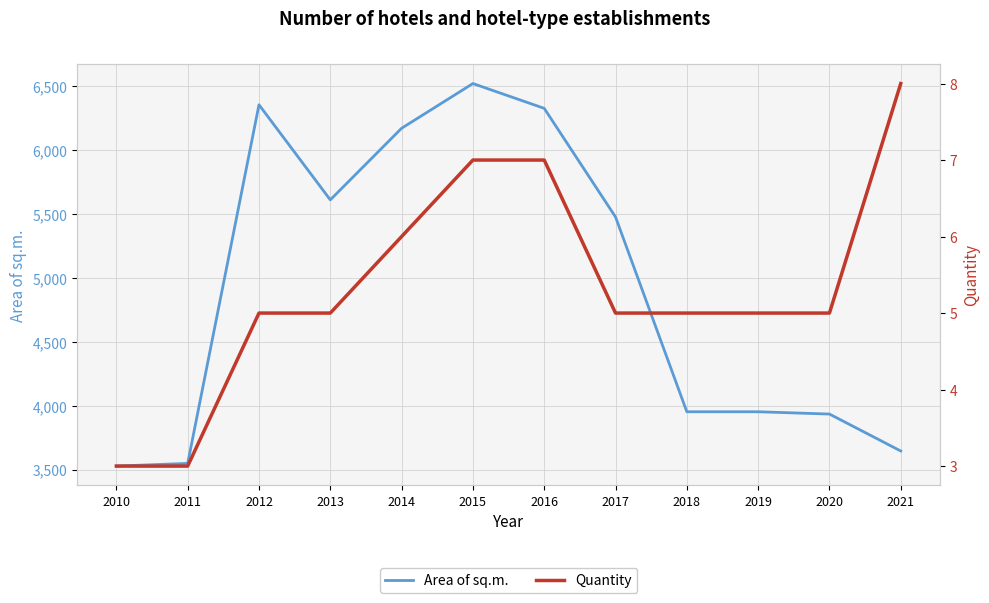

At 2016, list the series in order from largest to smallest.

Area of sq.m., Quantity